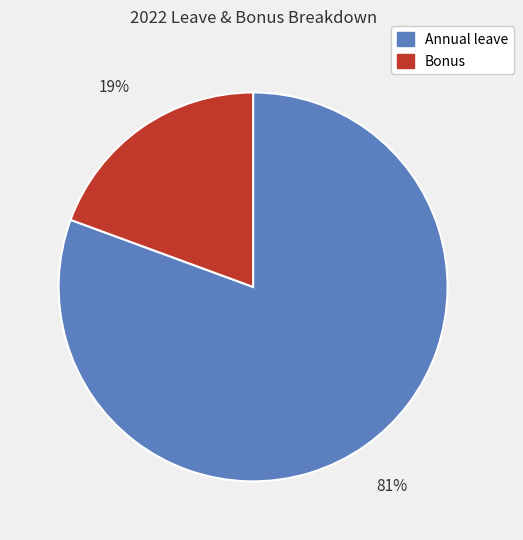

Which has a higher value, Annual leave or Bonus?

Annual leave